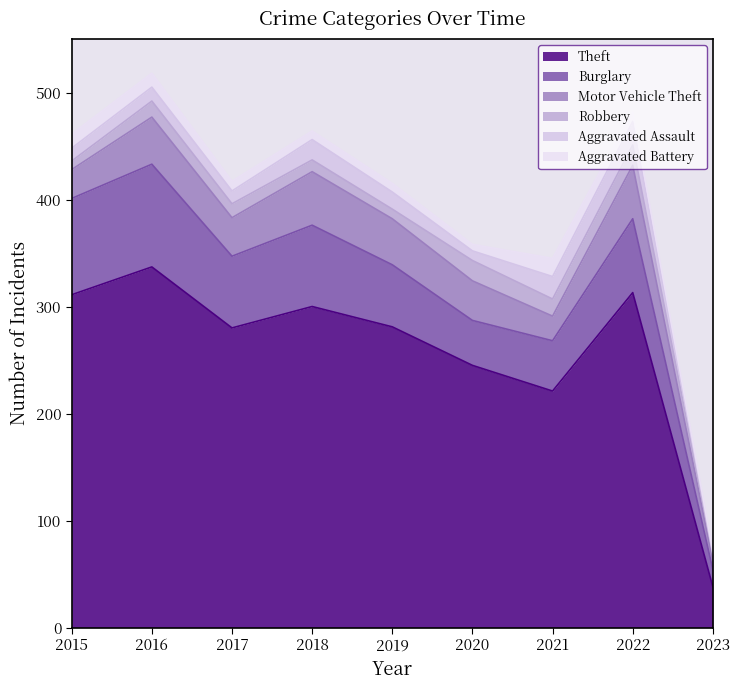

How many interior local peaks does the Robbery series have?

3